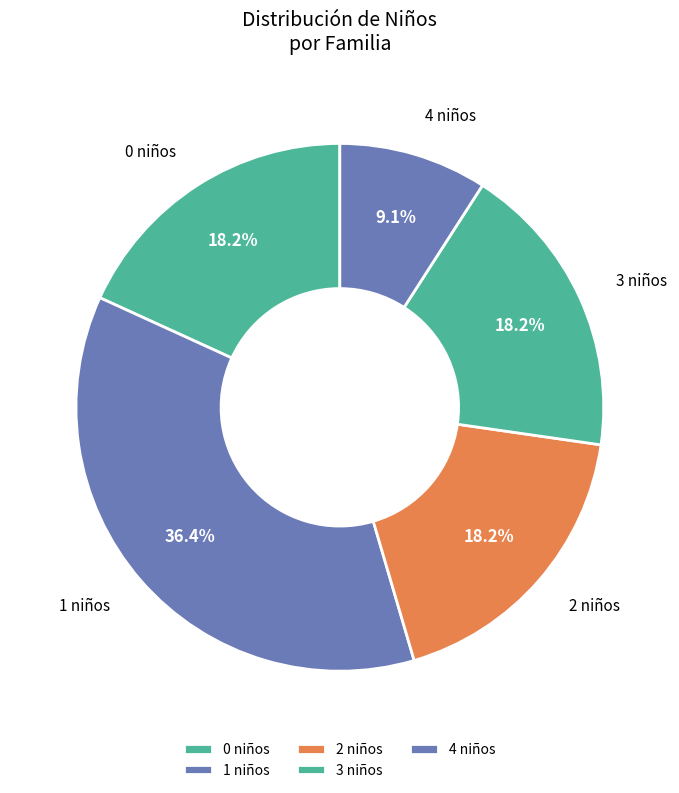

Is the sum of 2 niños and 0 niños greater than half?

No